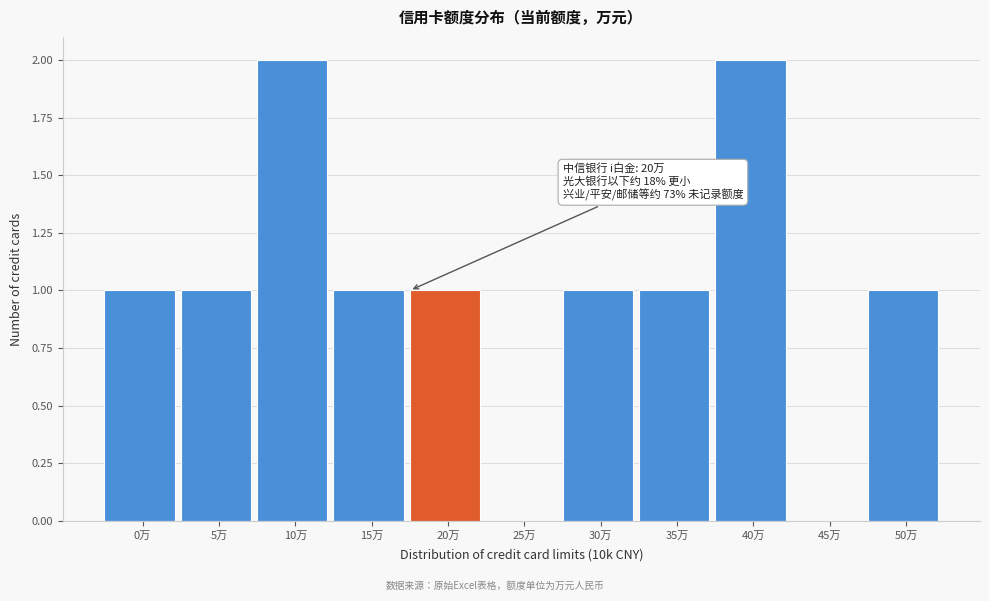

Reading left to right, extract all data points from this chart.

0万=1	5万=1	10万=2	15万=1	20万=1	25万=0	30万=1	35万=1	40万=2	45万=0	50万=1